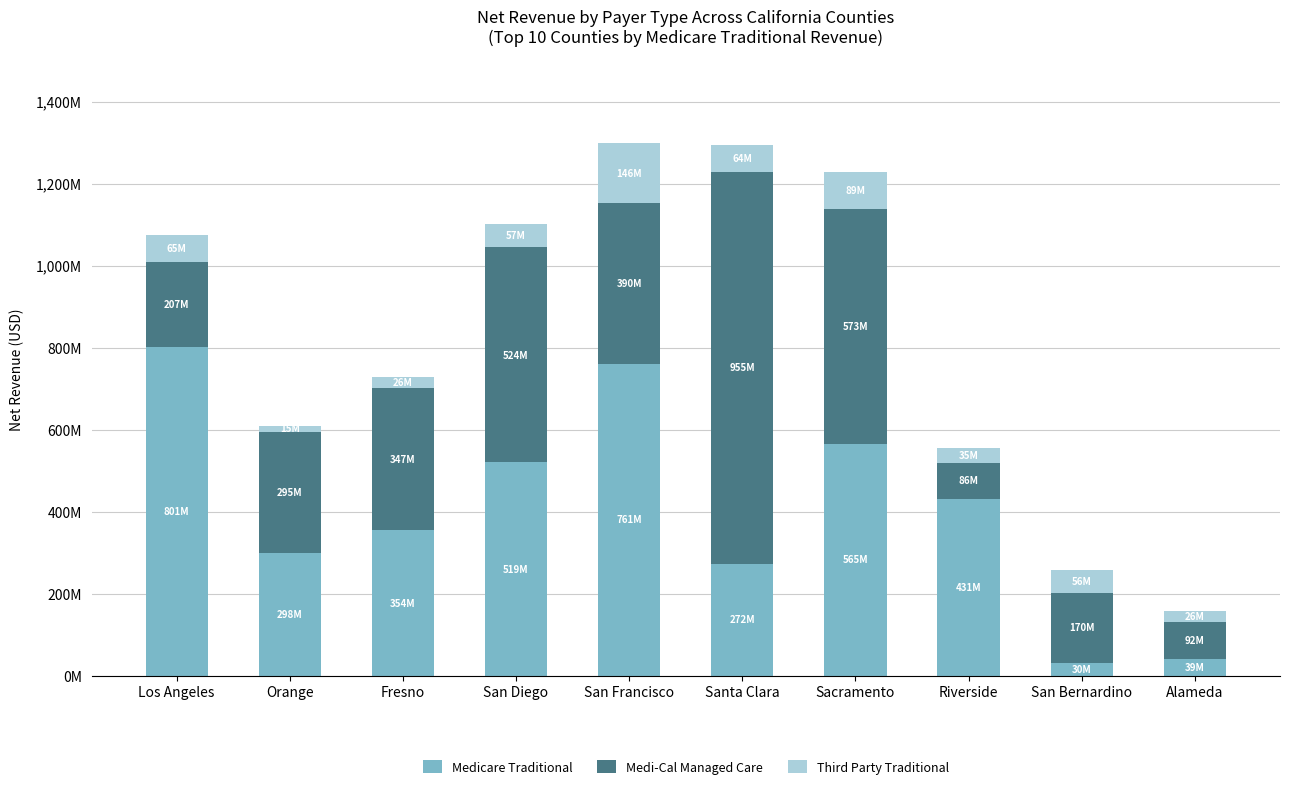

The value of Third Party Traditional at San Bernardino is 56164125. True or false?

True